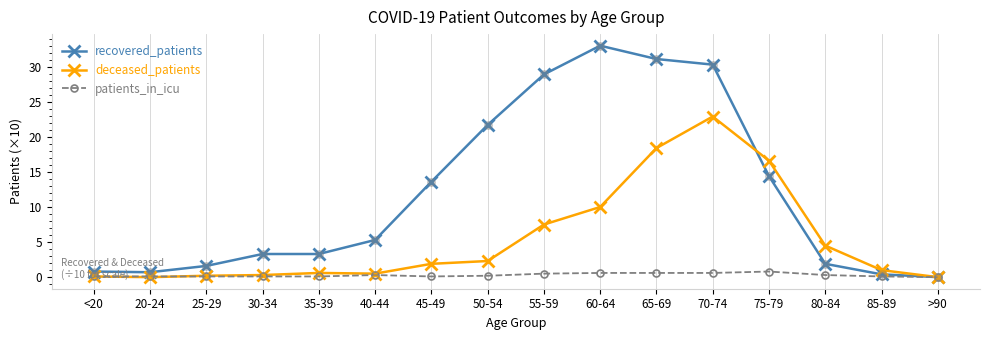

At which category is the sum across all series the highest?

70-74